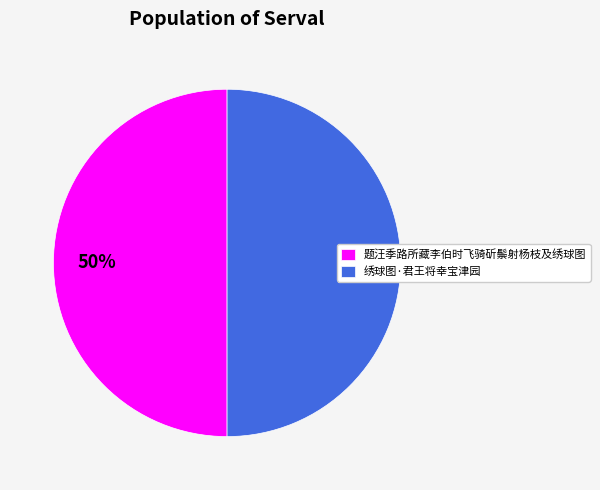

To the nearest percent, what is the combined percentage of 绣球图·君王将幸宝津园 and 题汪季路所藏李伯时飞骑斫鬃射杨枝及绣球图?

100%